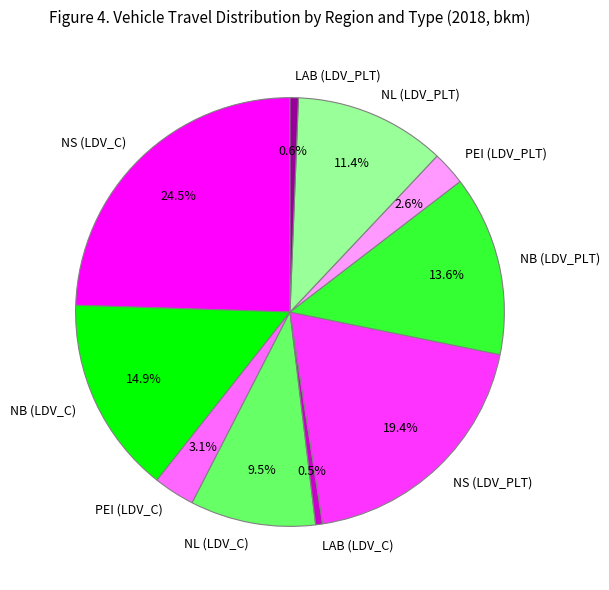

Between LAB (LDV_PLT) and NL (LDV_PLT), which is larger?

NL (LDV_PLT)